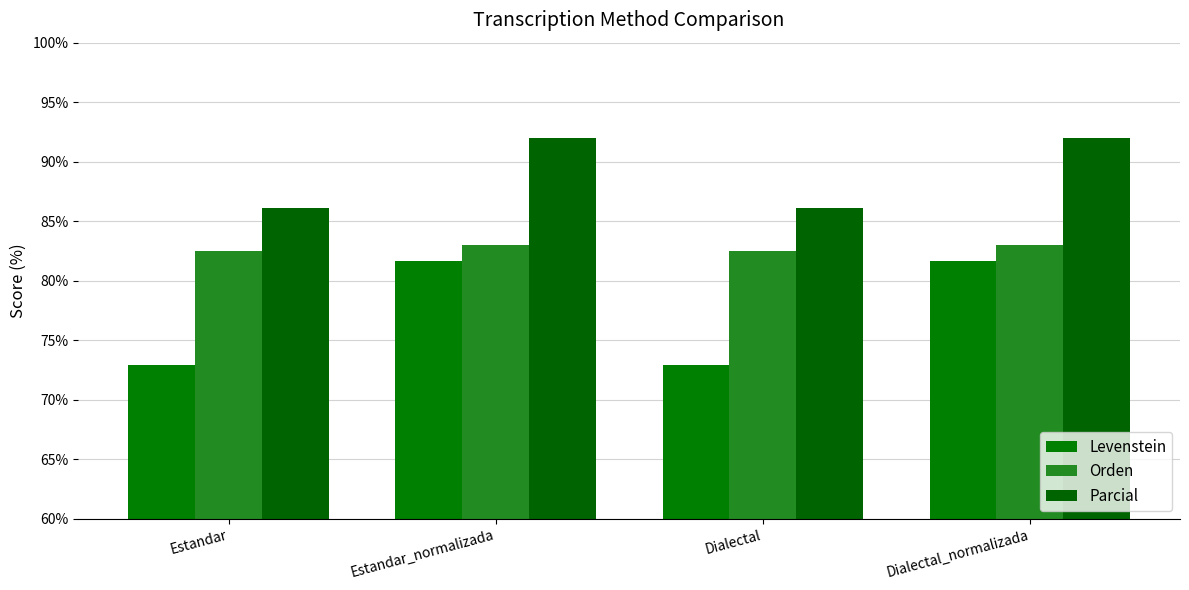

Rank the series by their average value, from lowest to highest.

Levenstein, Orden, Parcial